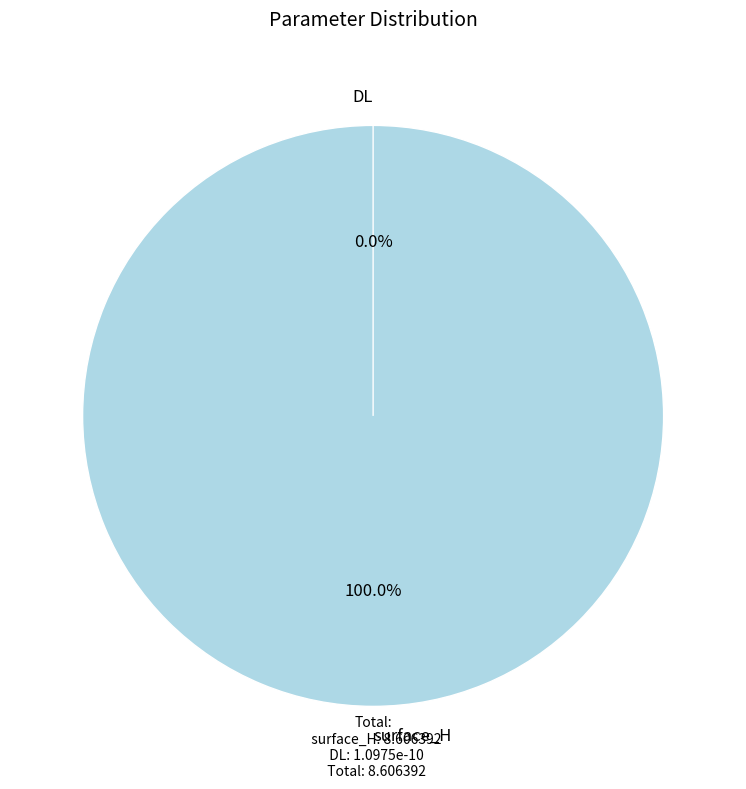

True or false: DL accounts for 1% of the total.

False